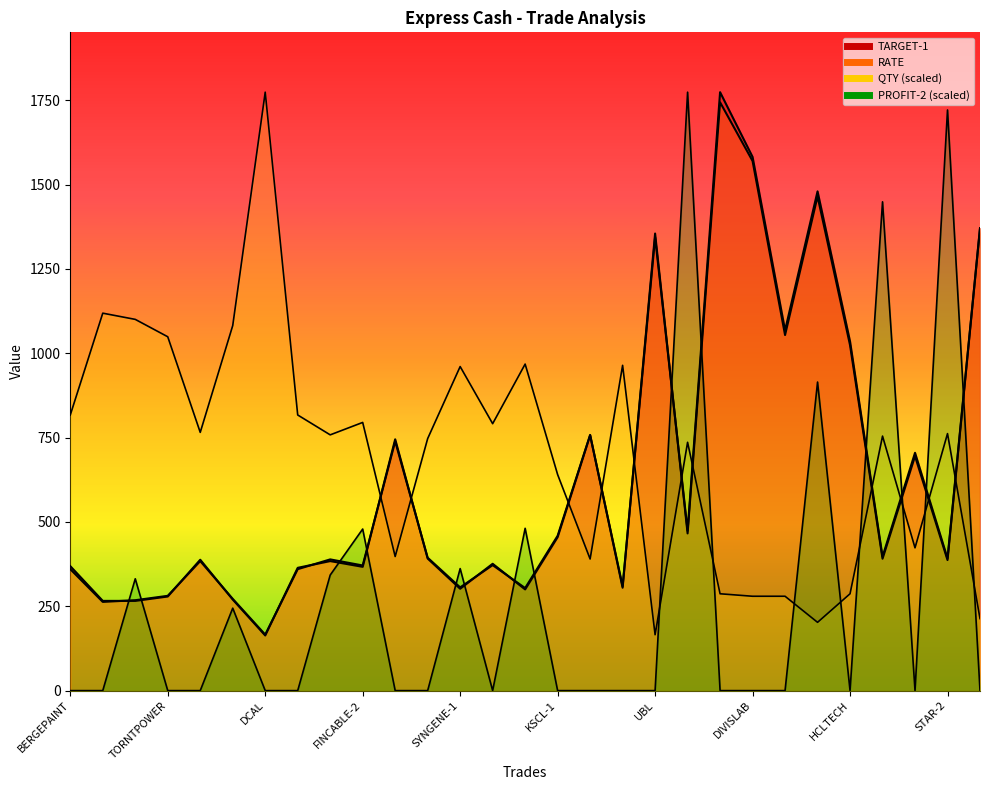

The TARGET-1 series shows 388.0 at MARICO-1. True or false?

True